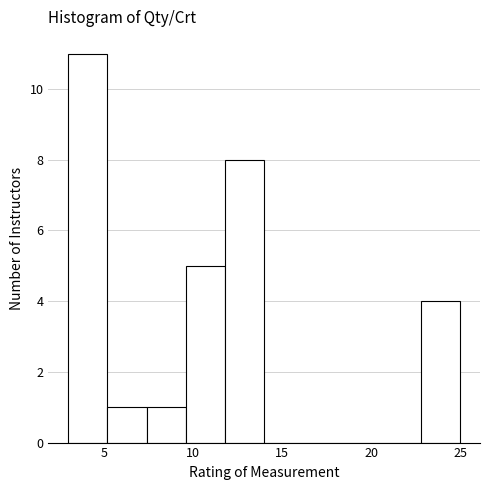

Reading left to right, list every bar in this chart as the range it spans on the x-axis followed by its height. Neither the bar edges nor the heights are printed on the chart, so give them approximately, as read against the axes.

3.0 to 5.2: 11
5.2 to 7.4: 1
7.4 to 9.6: 1
9.6 to 11.8: 5
11.8 to 14.0: 8
14.0 to 16.2: 0
16.2 to 18.4: 0
18.4 to 20.6: 0
20.6 to 22.8: 0
22.8 to 25.0: 4